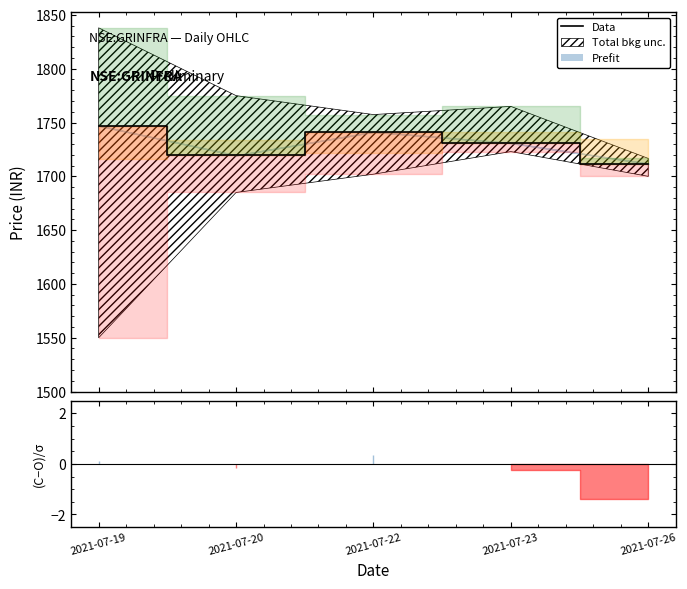

Where is the first local minimum?

2021-07-20